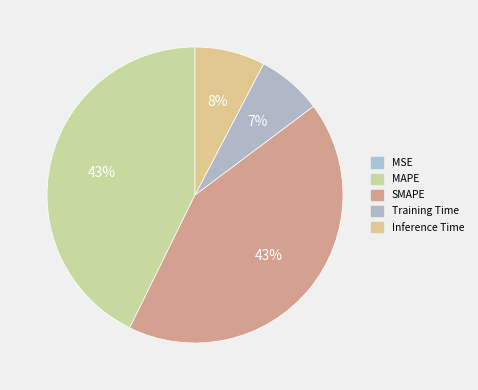

To the nearest percent, what is the combined percentage of Inference Time and SMAPE?

50%